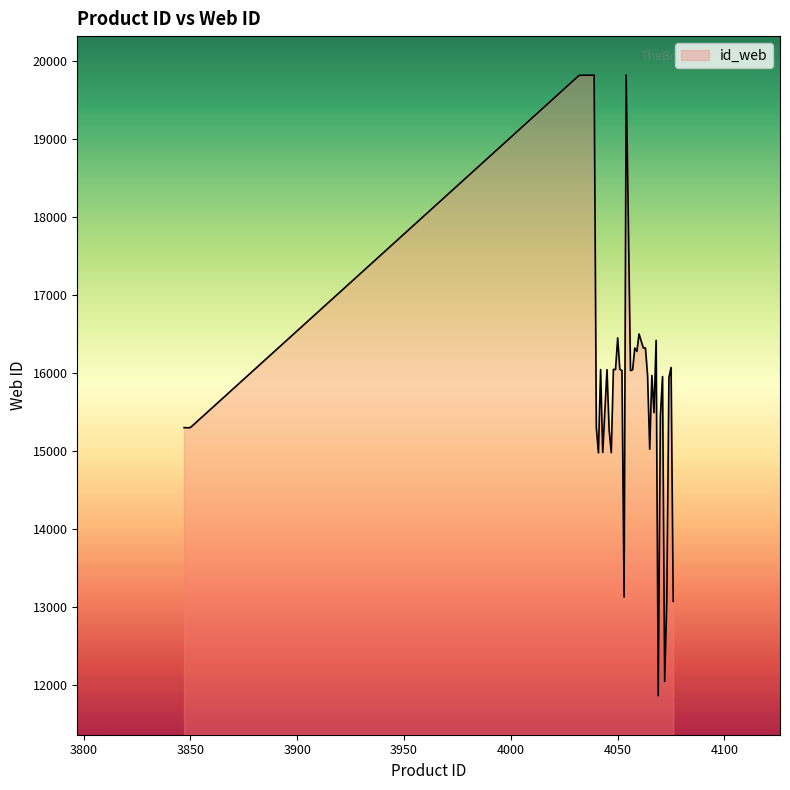

What is the average value?

15712